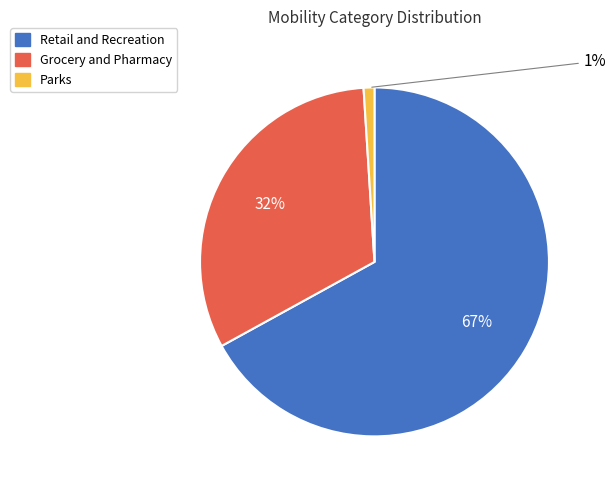

Which slice is the largest?

Retail and Recreation